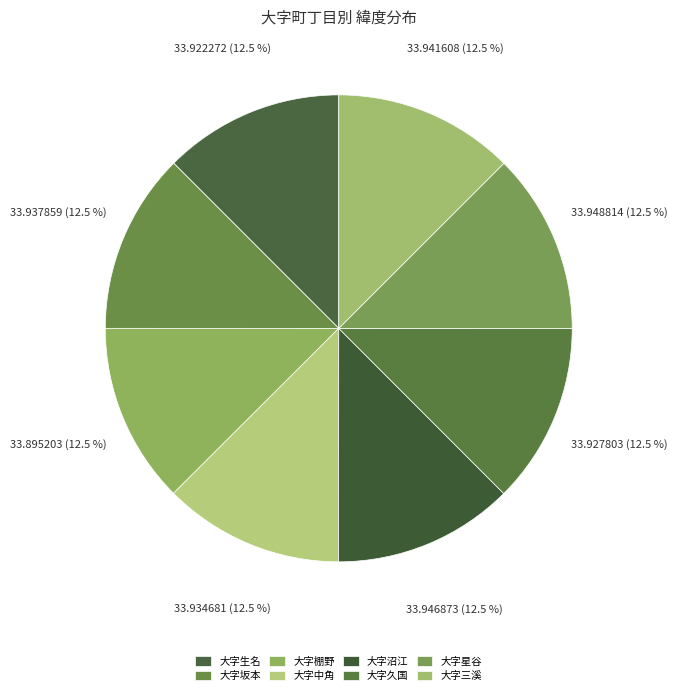

How many slices are in this pie chart?

8